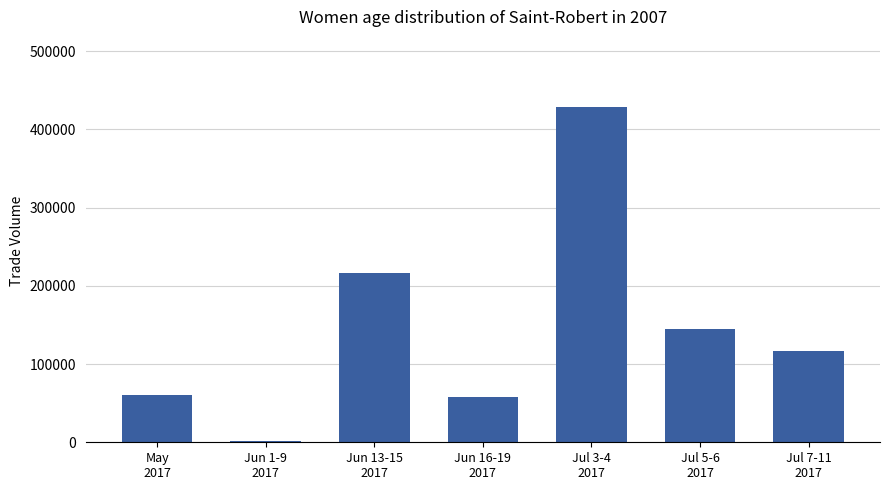

True or false: the data shows 216000 at Jun 13-15
2017.

True